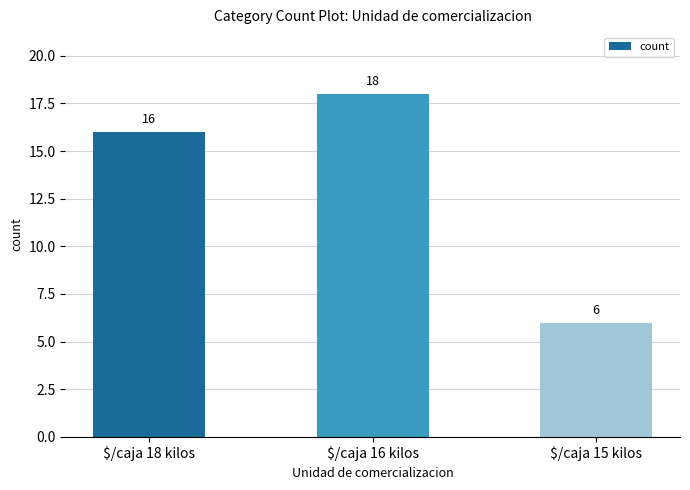

Are the bars grouped side by side (vs. stacked)?

No